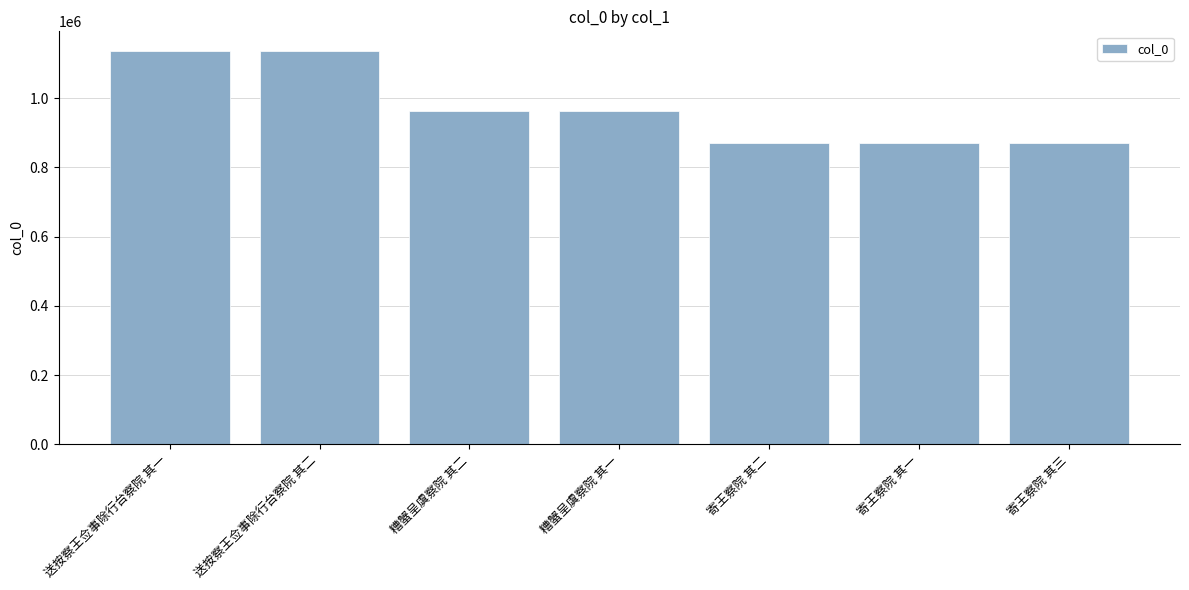

What is the difference between the values at 糟蟹呈虞察院 其二 and 寄王察院 其一?

90896